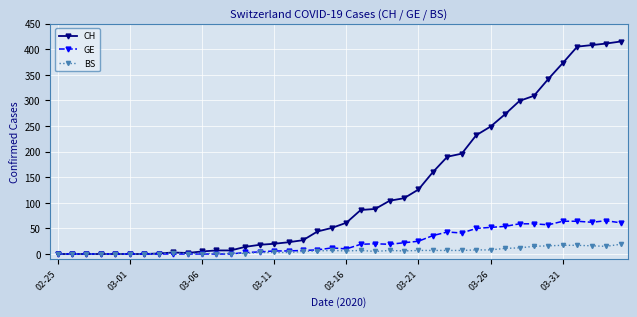

True or false: GE has more than 2 interior local peaks.

True